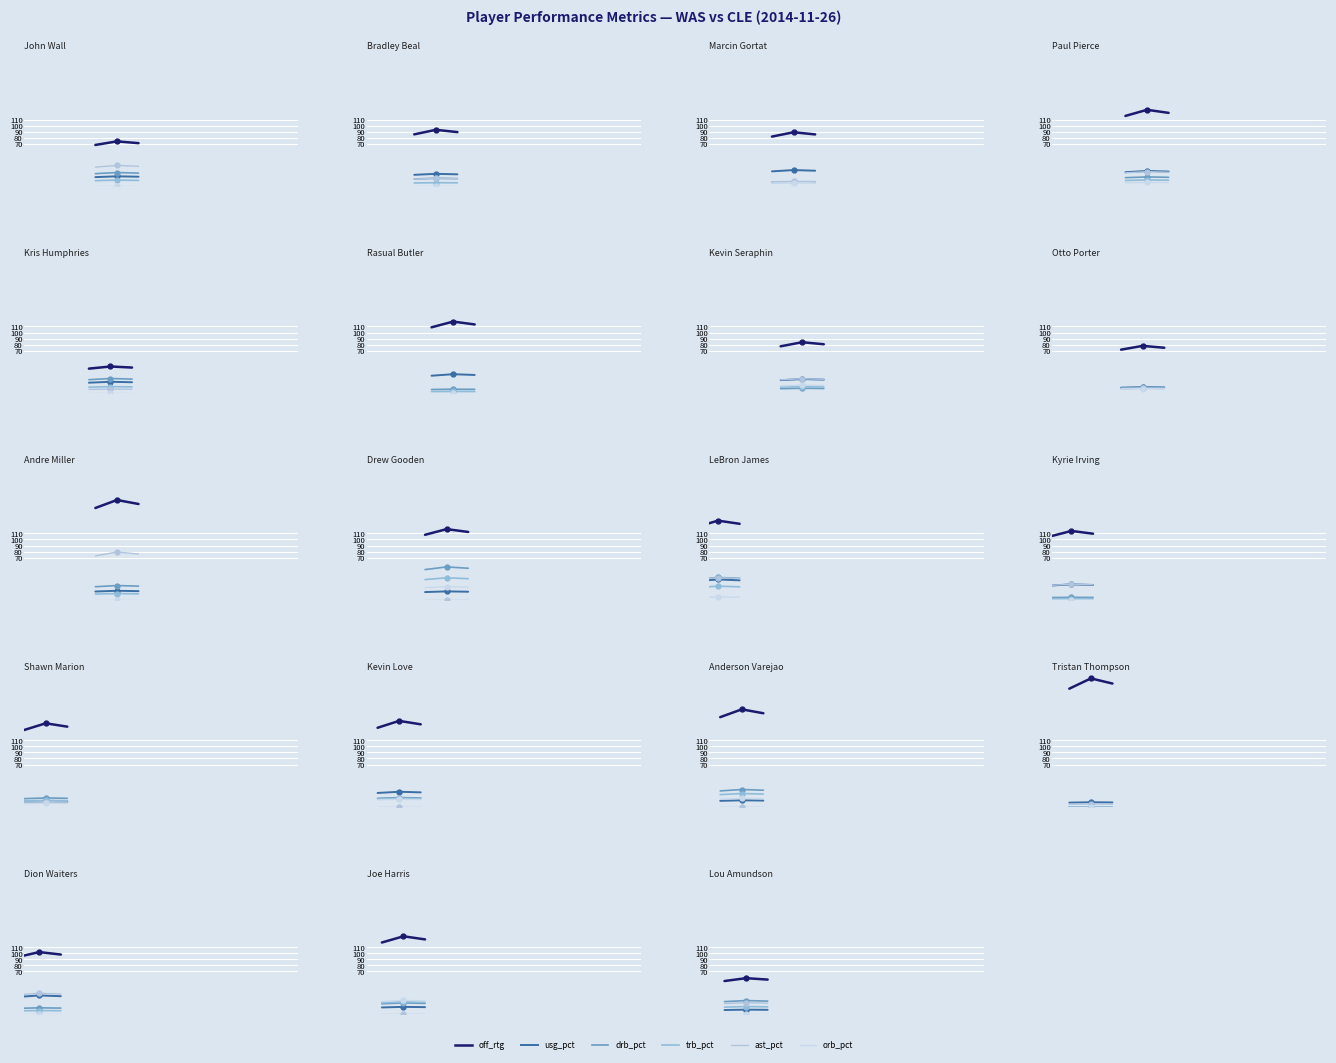

Is the value of trb_pct at 100 greater than the value of usg_pct at 120?

Yes